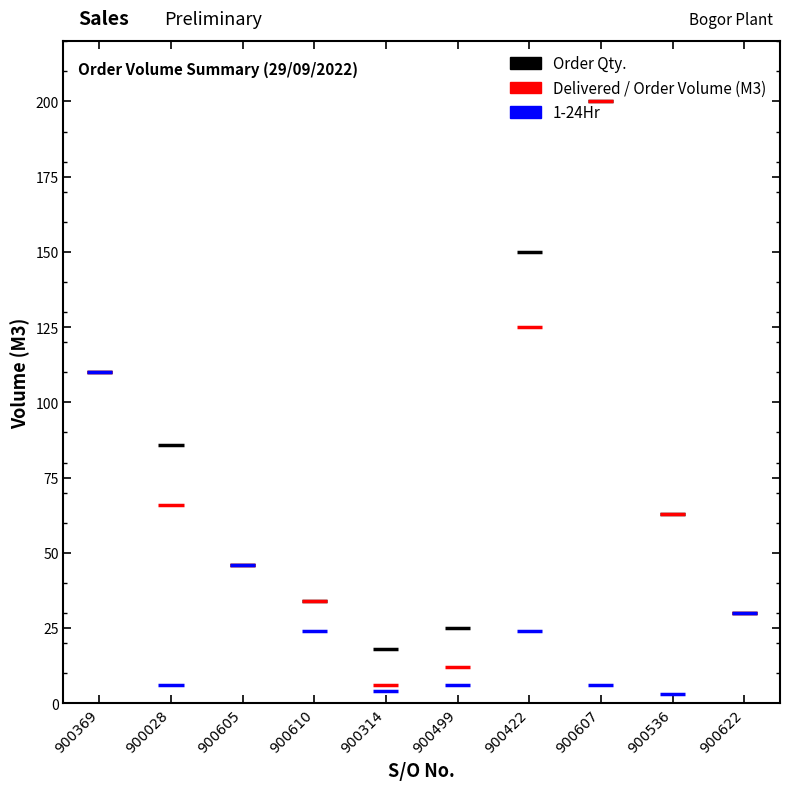

What is the greatest value displayed?

200